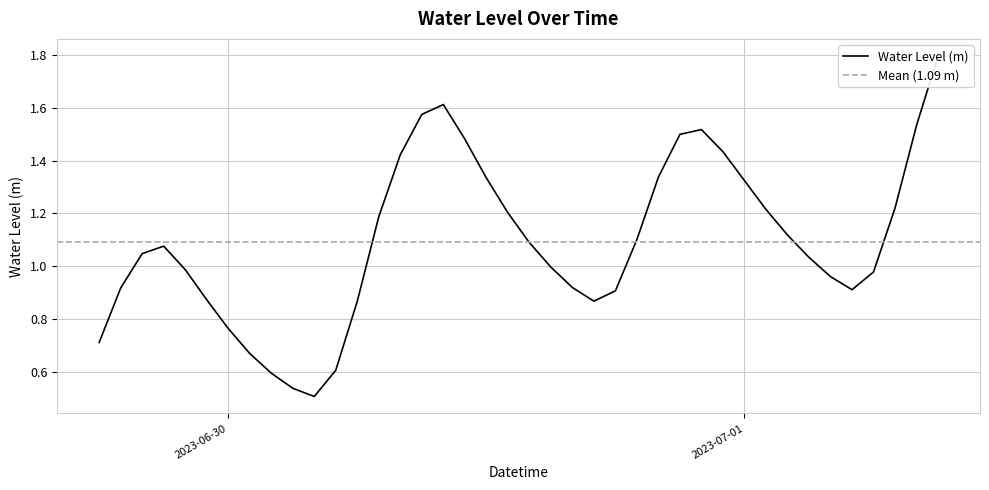

What is the smallest value displayed?

0.5